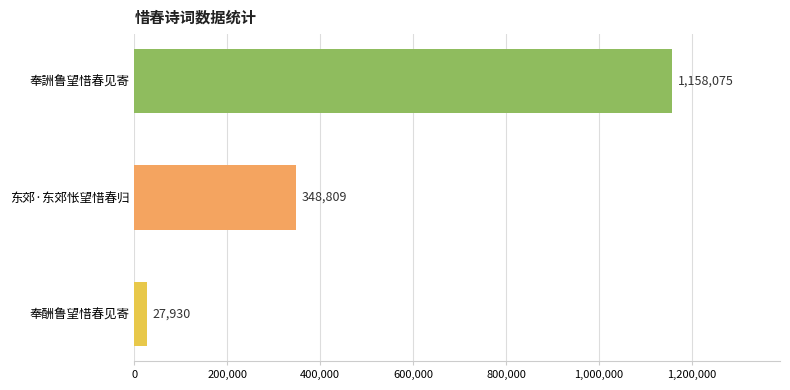

True or false: the data shows 27930 at 奉酬鲁望惜春见寄.

True